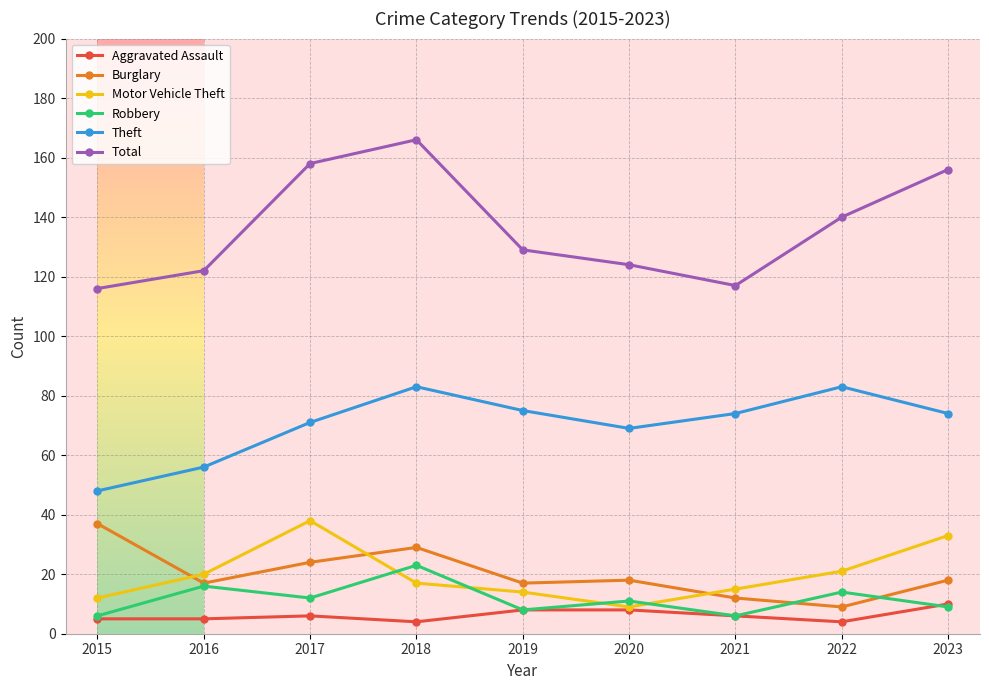

Is this an area chart (filled region under the line)?

No